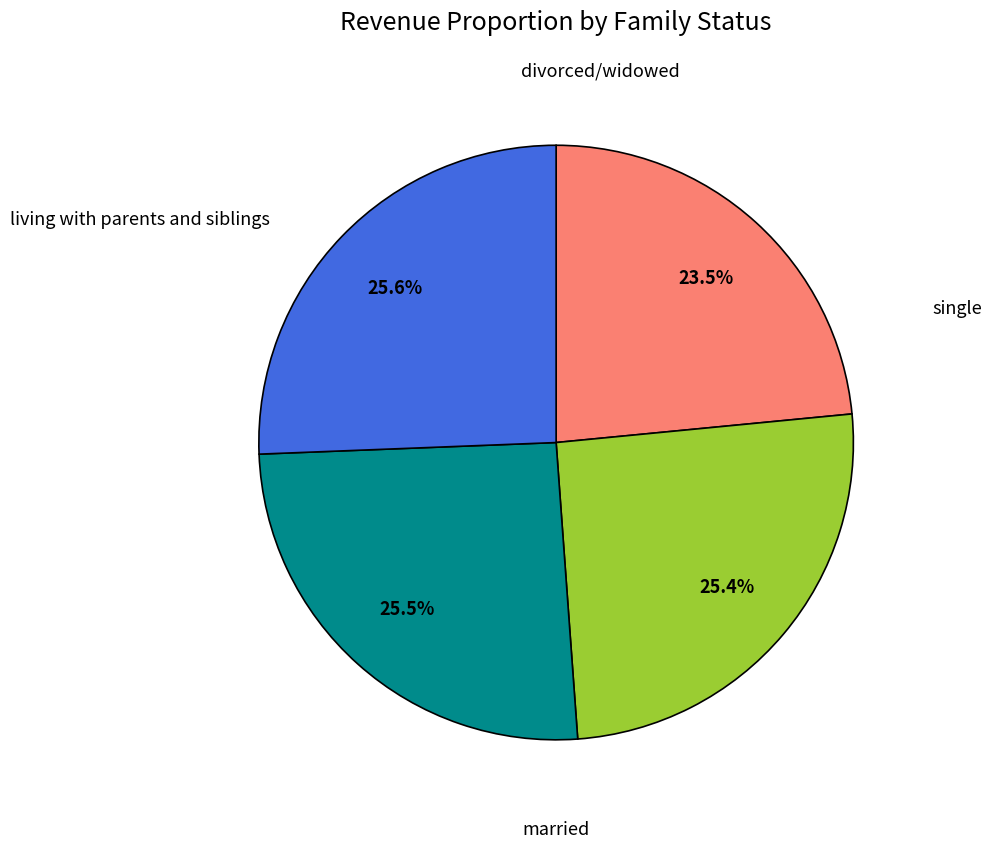

Is there a majority slice in this chart?

No